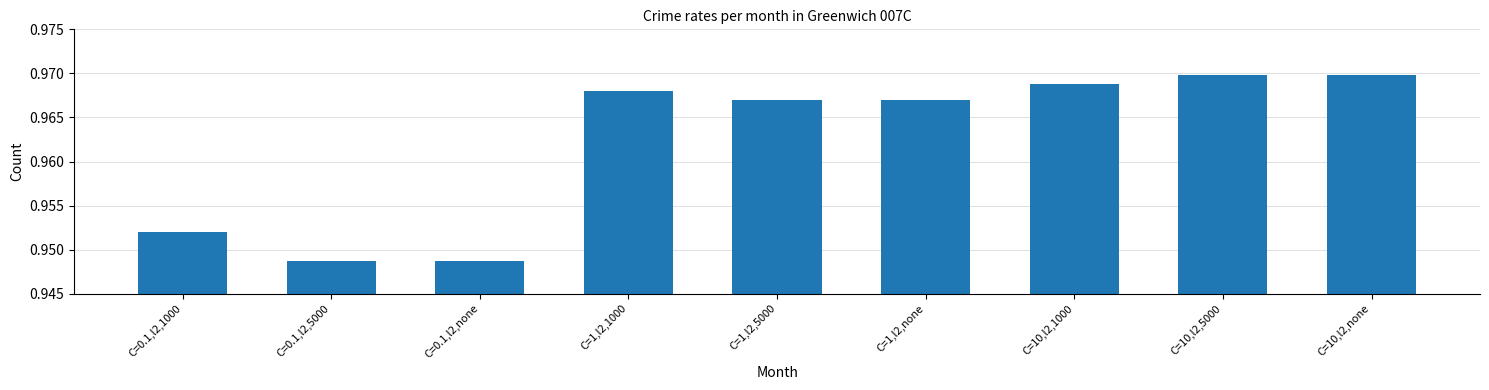

How many distinct data groups are displayed?

1